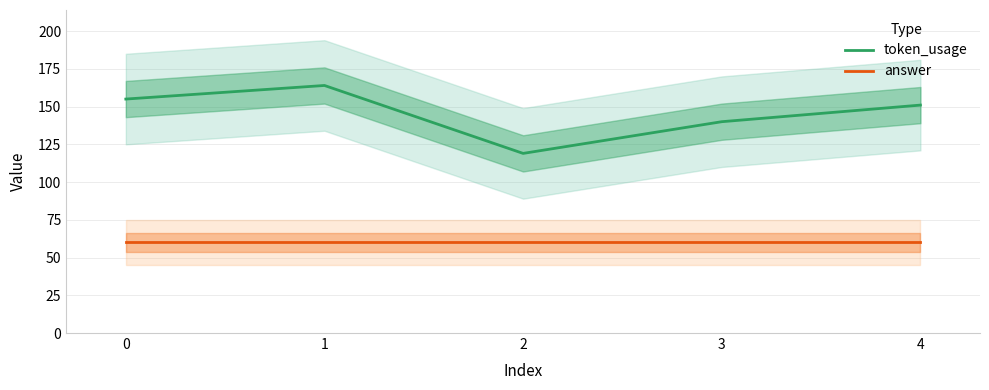

List the series in order of their peak value, highest first.

token_usage, answer